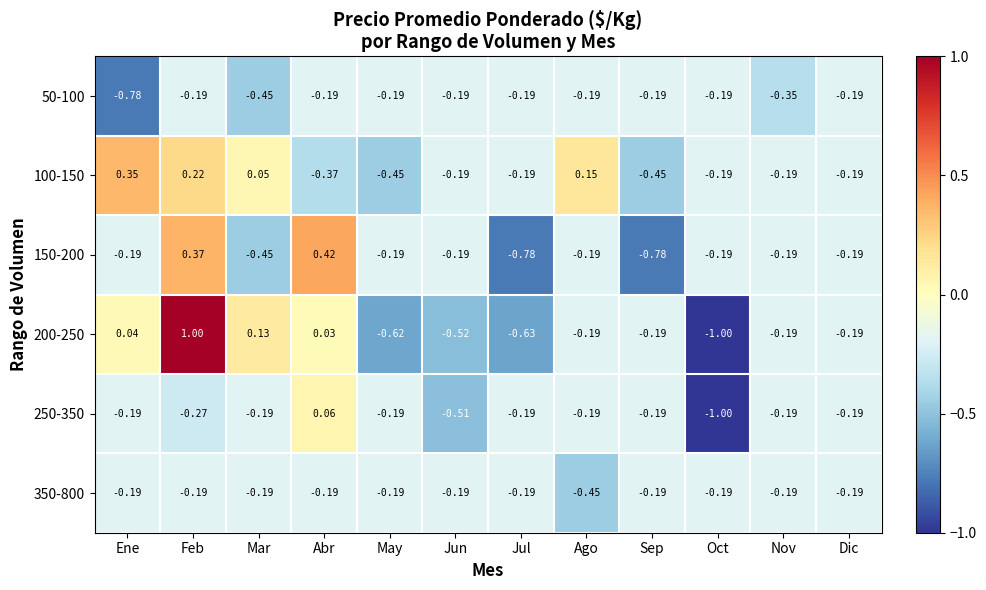

Is the value of 200-250 at Jul greater than the value of 150-200 at Jul?

Yes